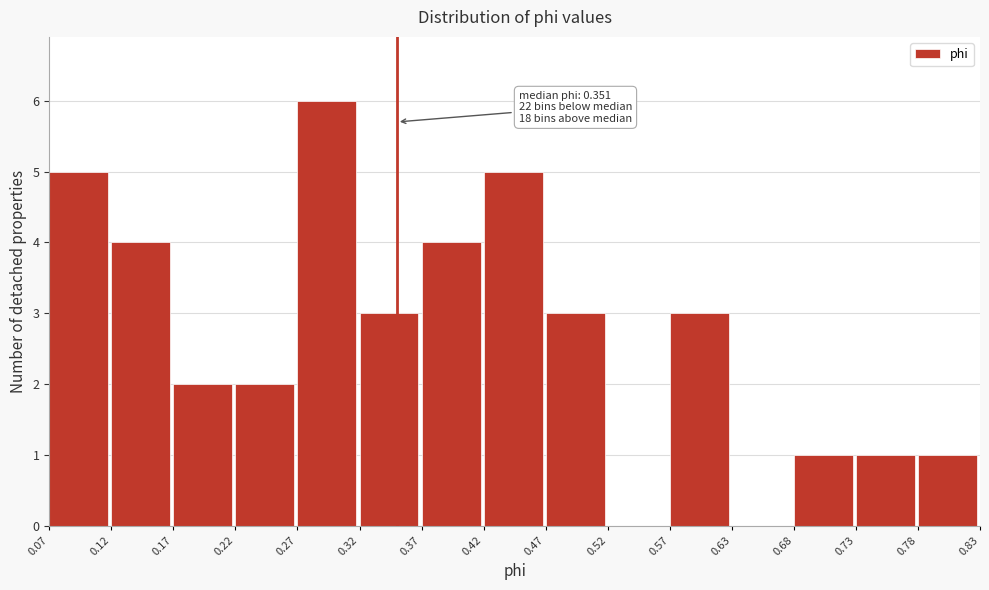

Which range on the x-axis has the tallest bar?

0.27 to 0.32